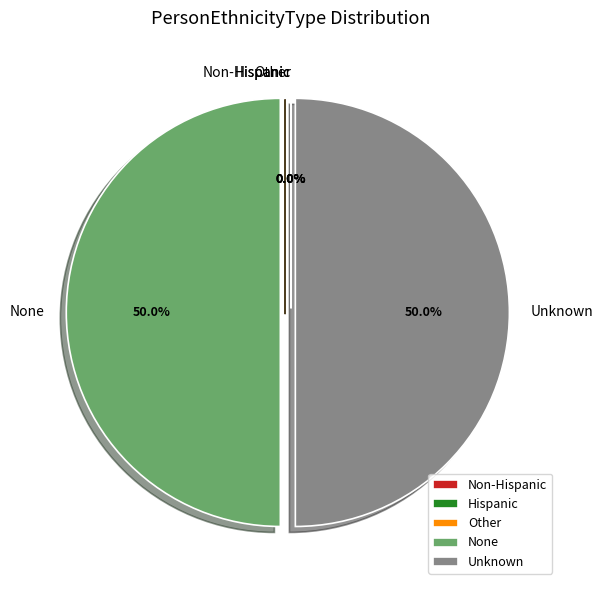

What portion of the pie excludes Unknown?

50.0%